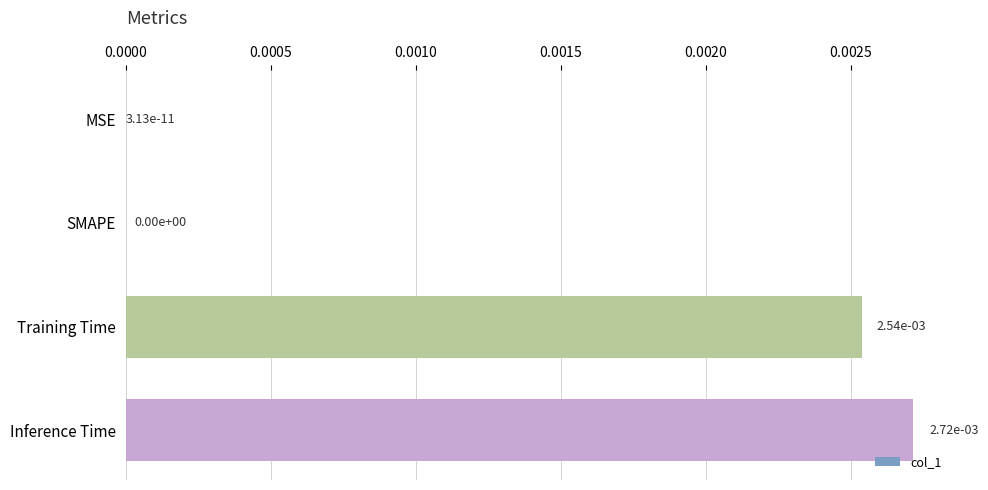

Are the bars horizontal?

Yes